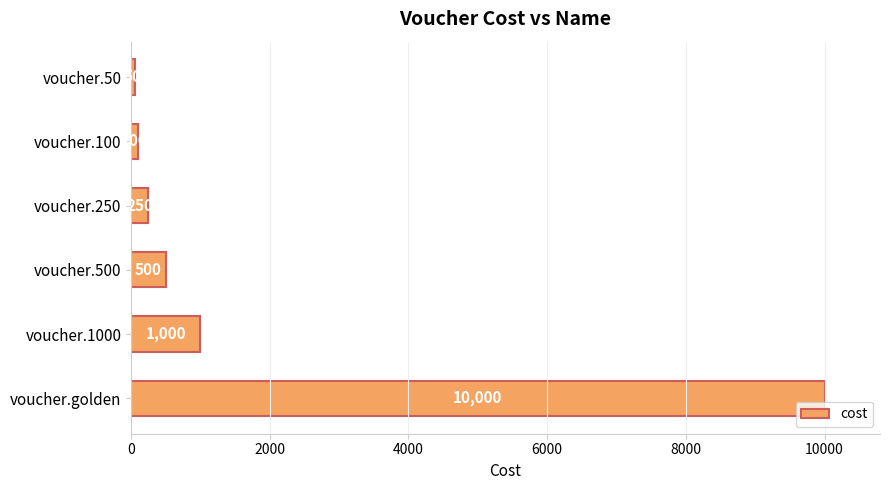

Reading top to bottom, what are all the values shown in this chart?

50	100	250	500	1000	10000